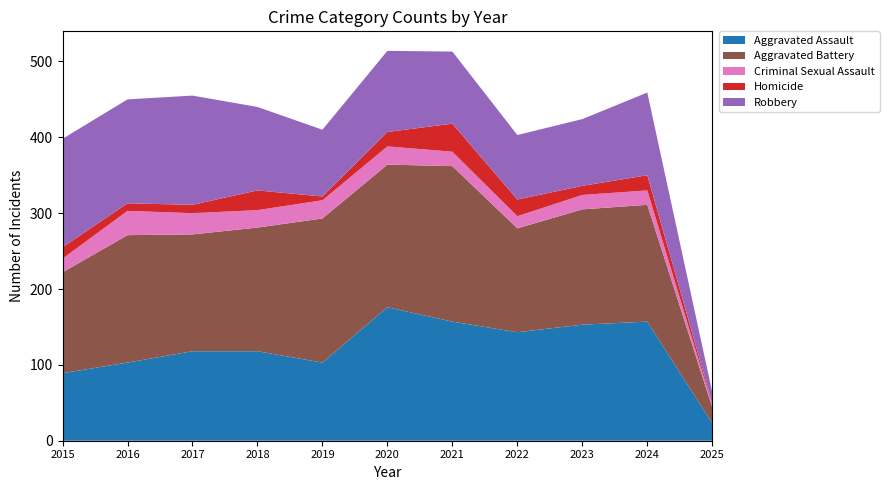

Reading left to right, list all the values displayed in this chart.

Aggravated Assault: 89	103	118	118	103	176	157	143	153	157	23
Aggravated Battery: 133	168	154	163	190	188	205	137	152	154	21
Criminal Sexual Assault: 18	32	28	23	24	24	19	16	19	19	3
Homicide: 15	10	11	26	5	19	37	22	12	20	2
Robbery: 143	137	144	110	88	107	95	85	88	109	15